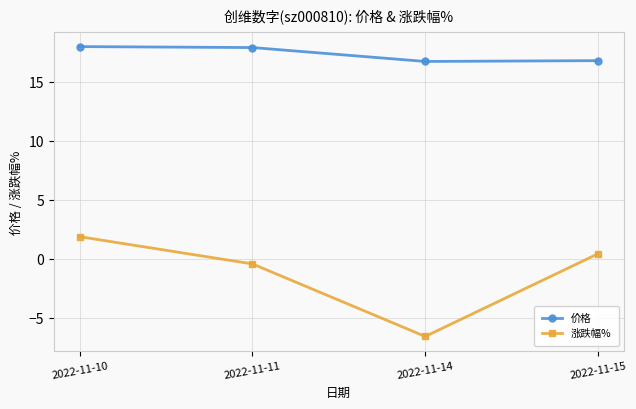

List the series in order of their overall mean, lowest first.

涨跌幅%, 价格